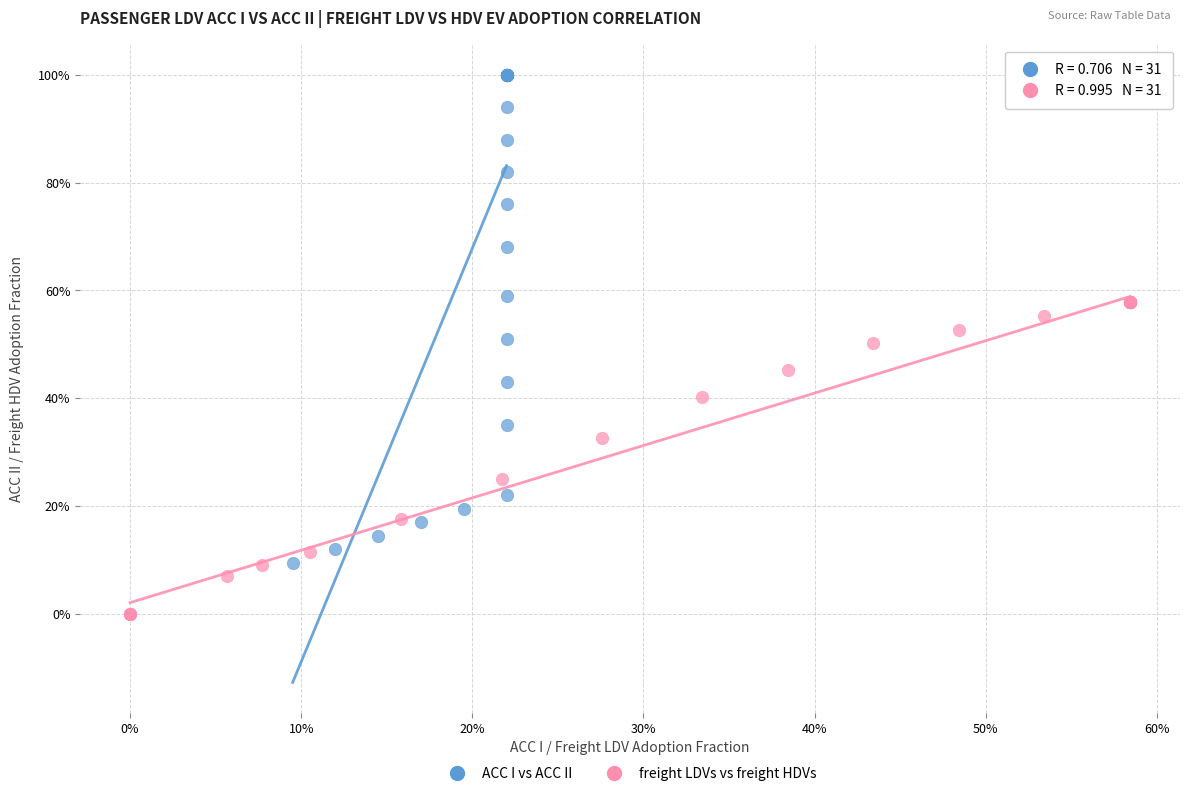

Which series has the widest spread of Y values?

ACC I vs ACC II